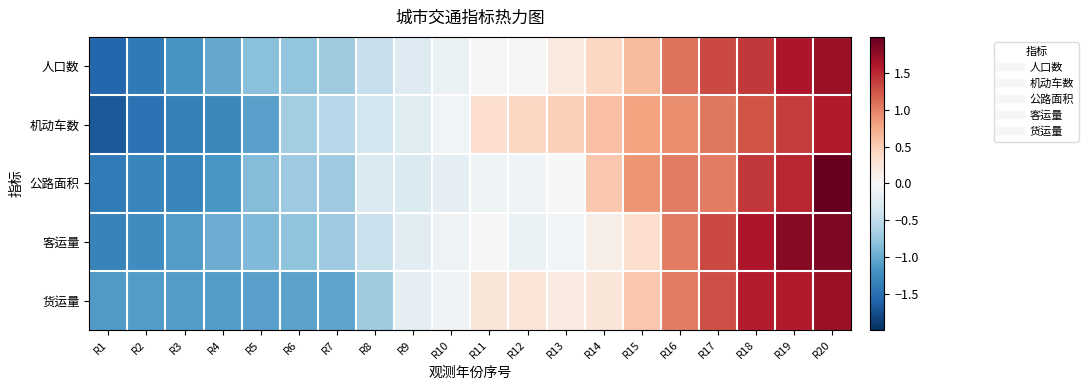

Which series has the largest range (max minus min)?

公路面积